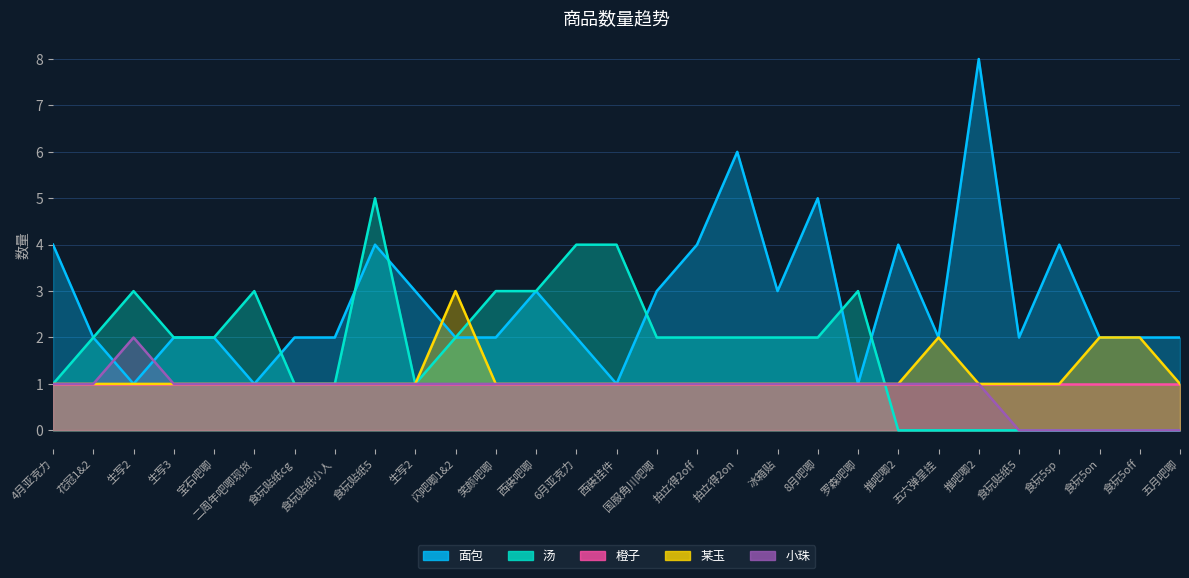

Is the value of 某玉 at 西装挂件 greater than the value of 面包 at 五月吧唧?

No